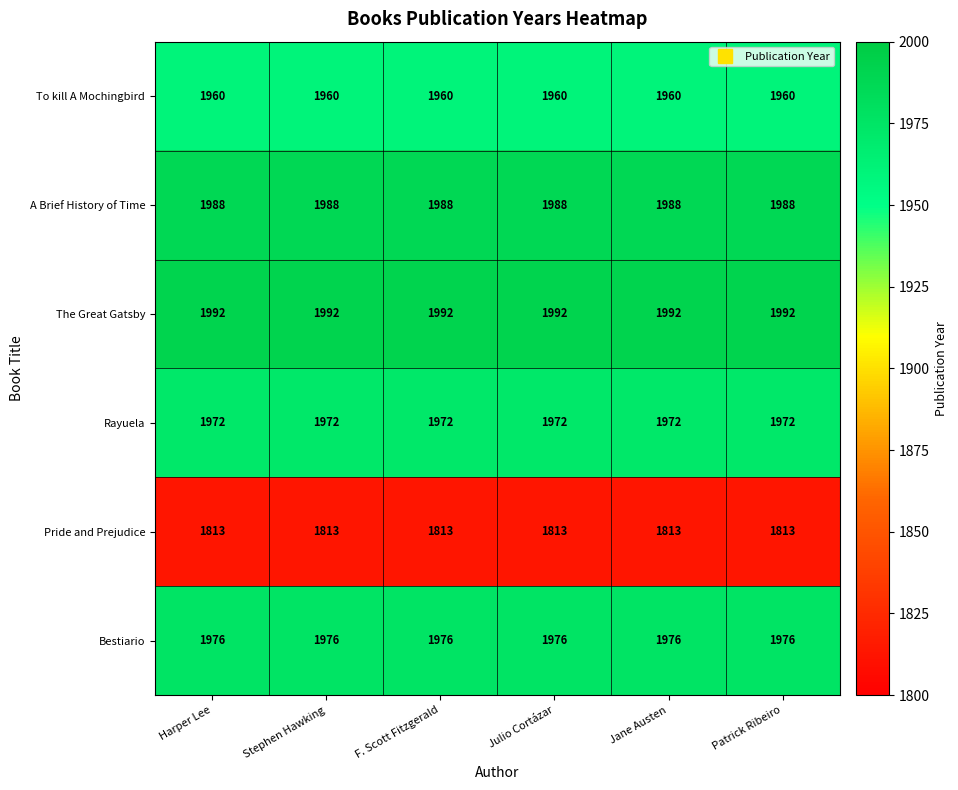

What is the highest value of the Rayuela series?

1972